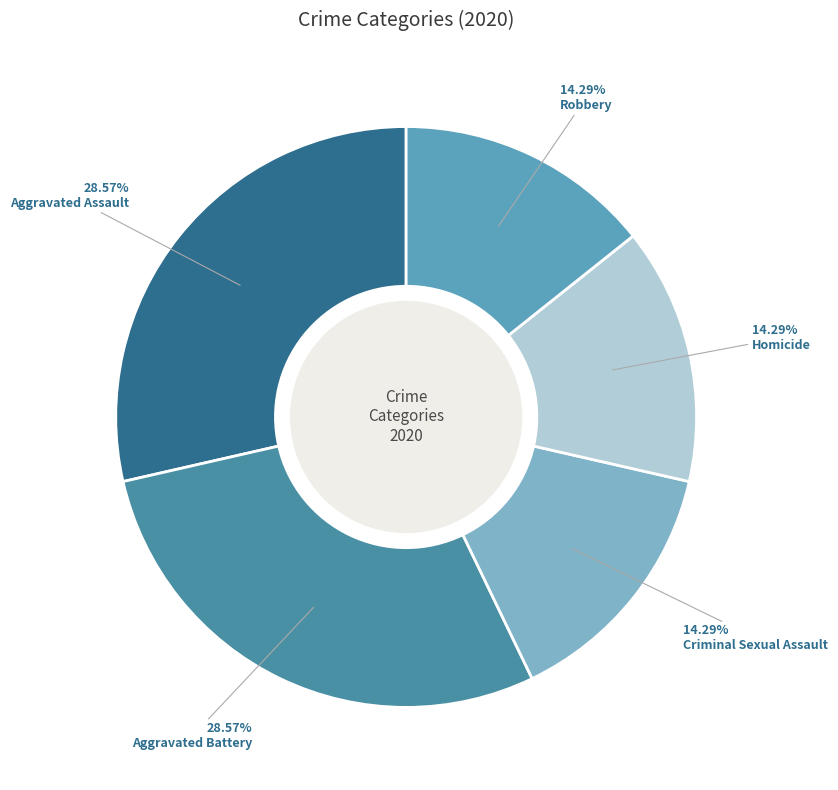

To the nearest percent, what percentage of the pie is Criminal Sexual Assault?

14%